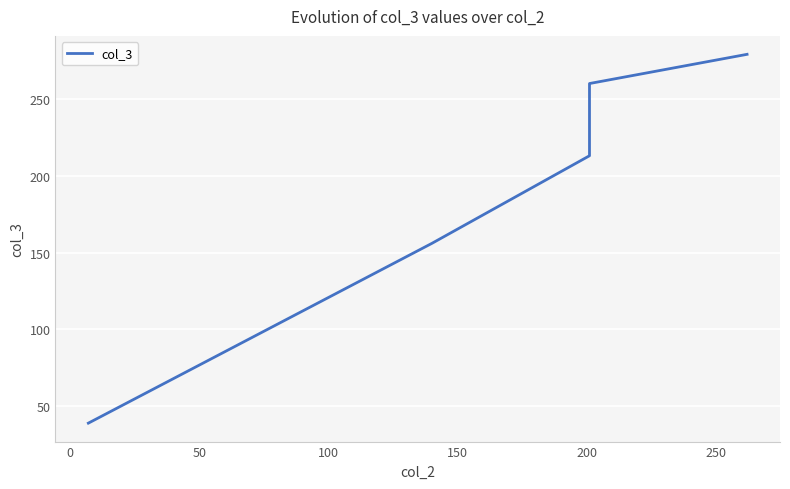

Which has a higher value, 100 or 50?

100